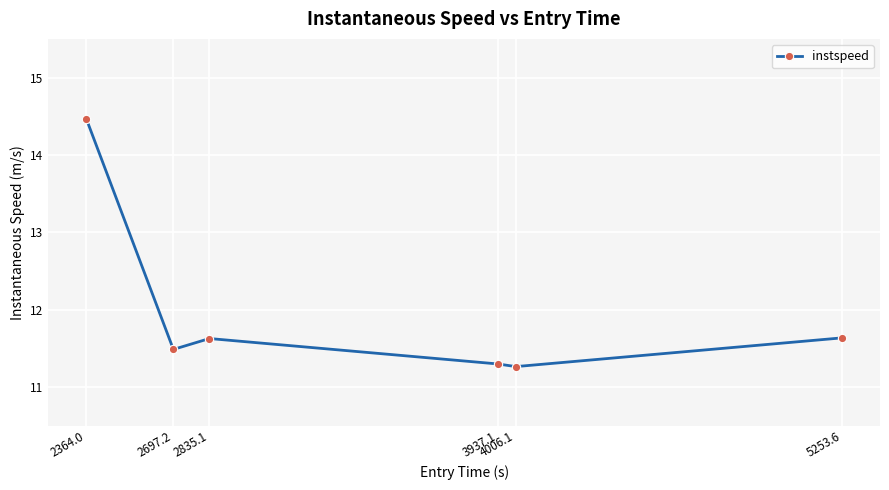

What is the greatest value displayed?

14.5